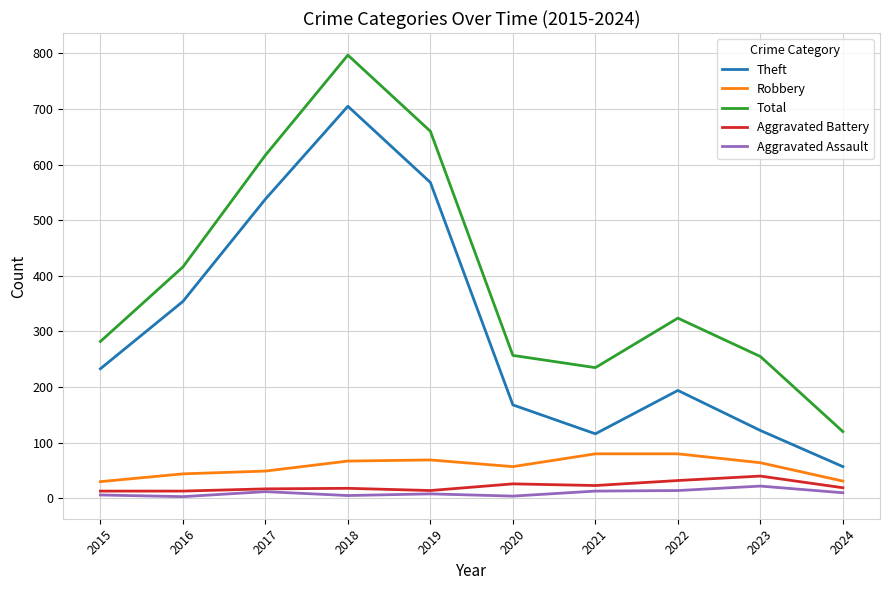

What is the difference between the highest and lowest values at 2023?

233